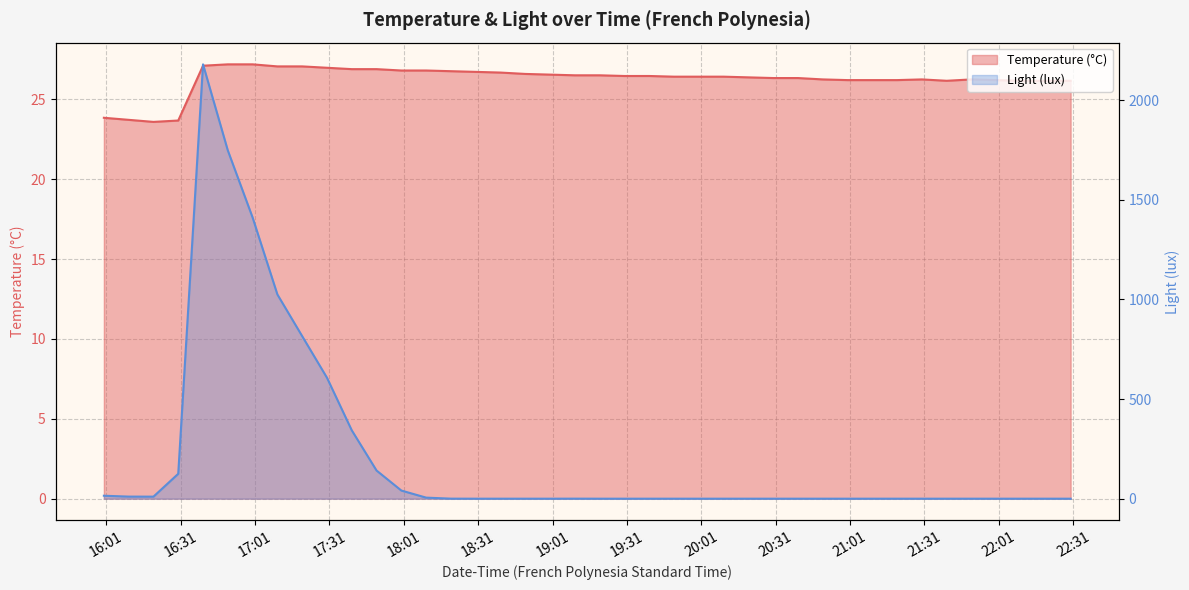

How many interior local valleys does the temperature series have?

2